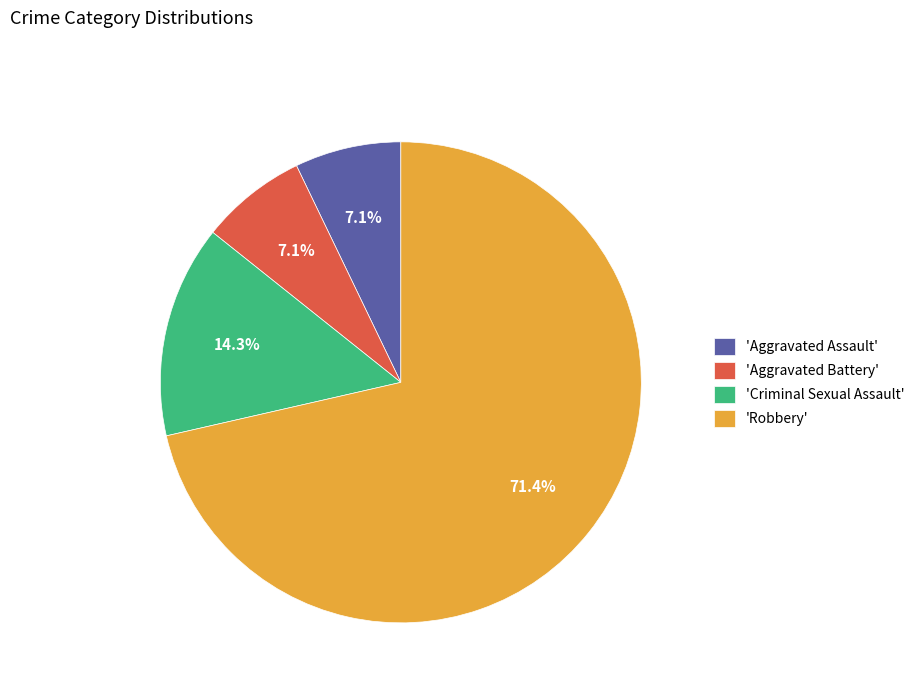

Which slice is the largest?

'Robbery'